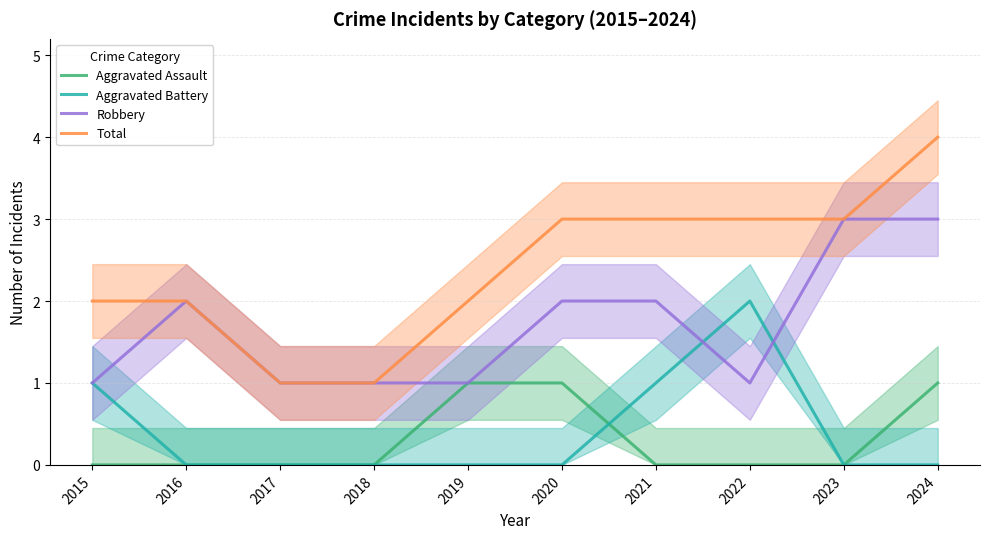

What is the sum of all Aggravated Battery values?

4